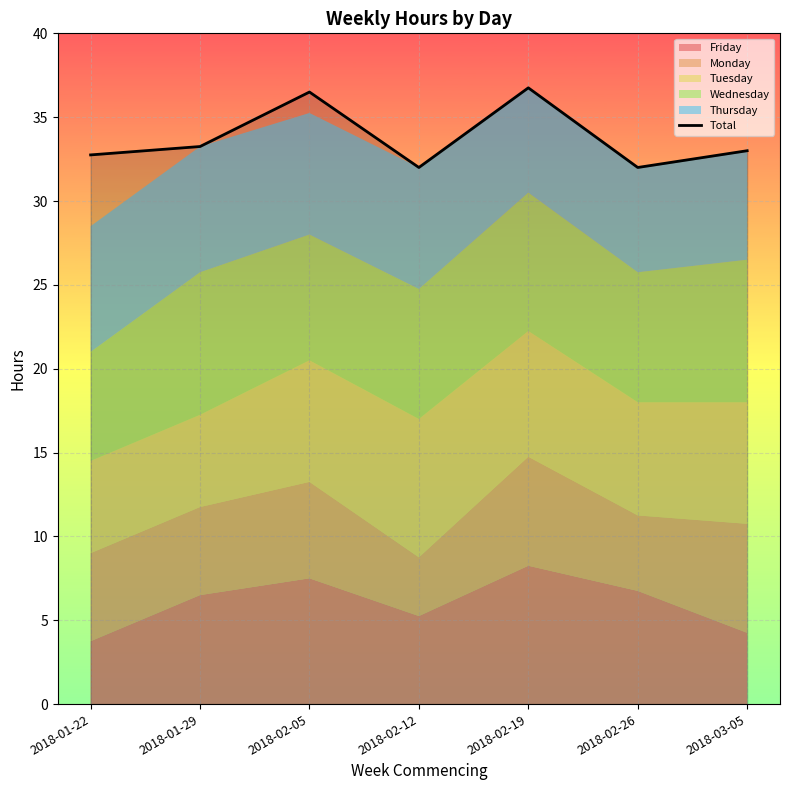

Where is the first local minimum?

2018-02-12